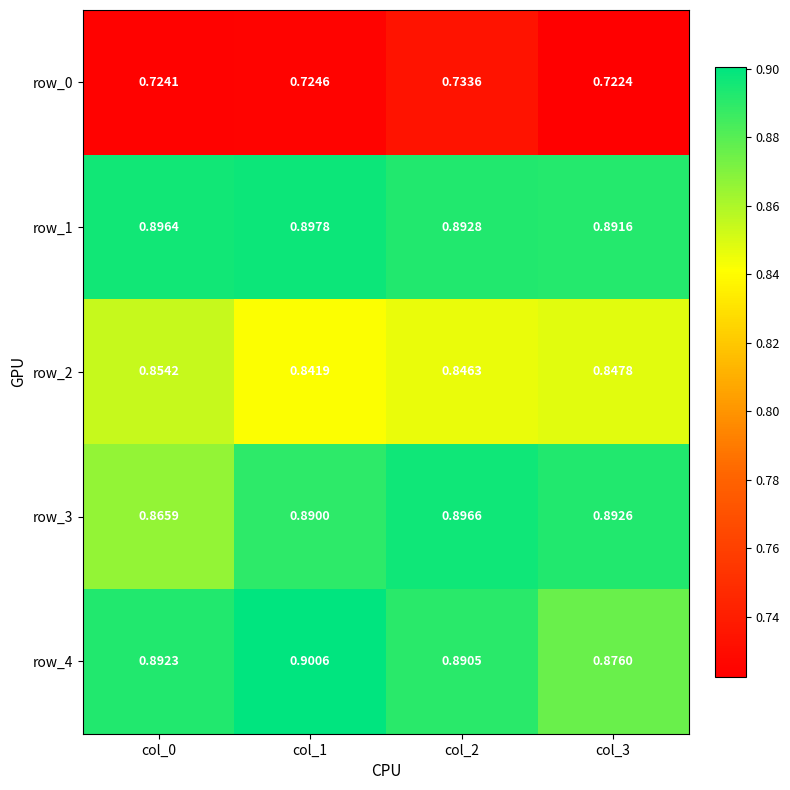

What is the total value across all series at col_2?

4.3